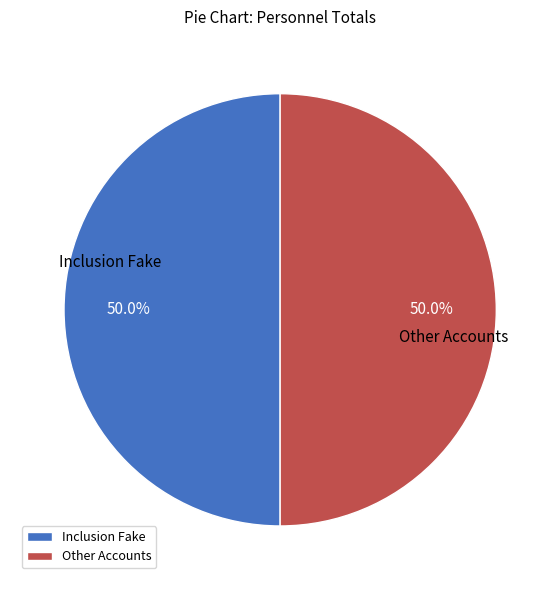

What is the ratio of the value at Other Accounts to the value at Inclusion Fake?

1.0